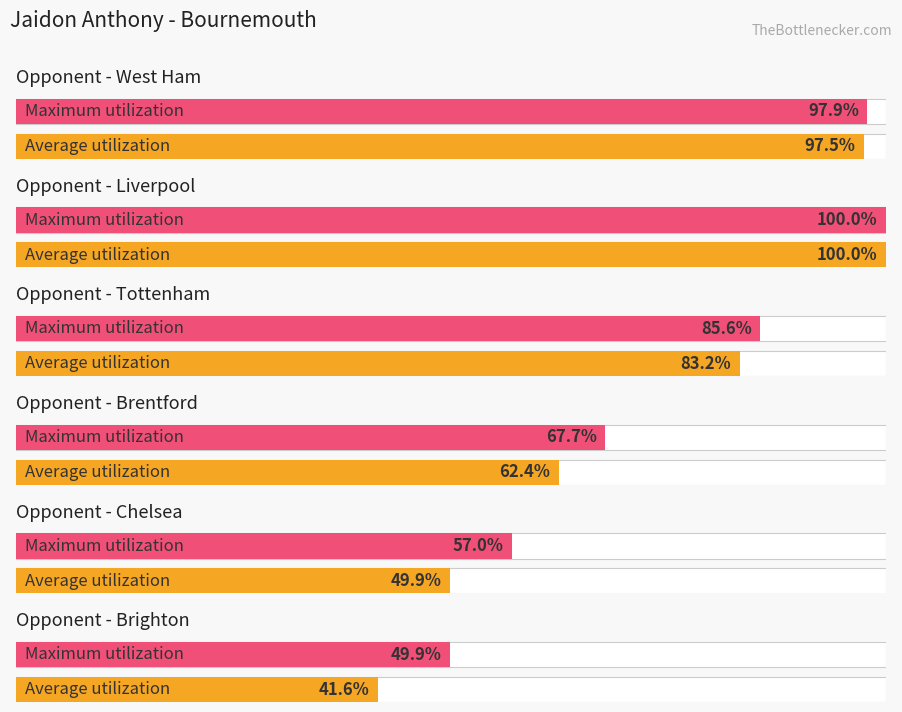

Is it true that selected equals 0.2 at Tottenham?

False